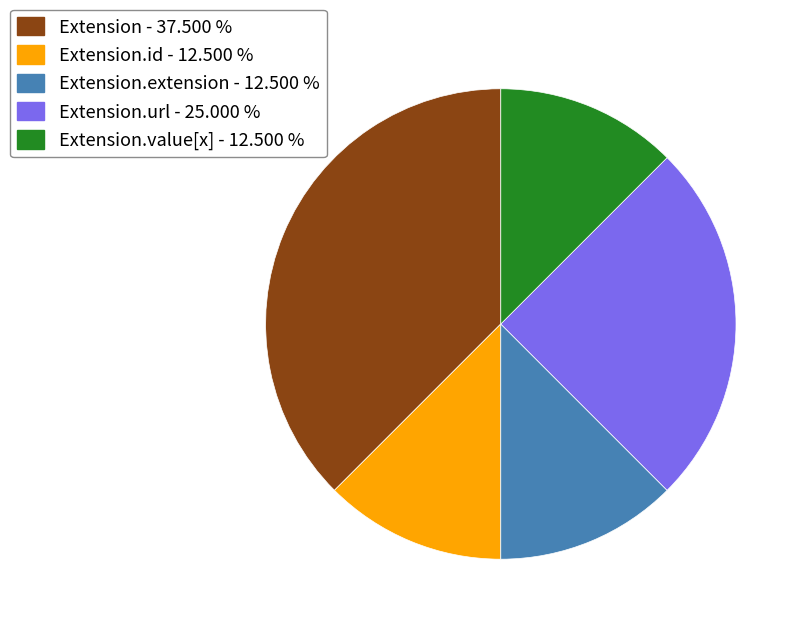

Is there a majority slice in this chart?

No